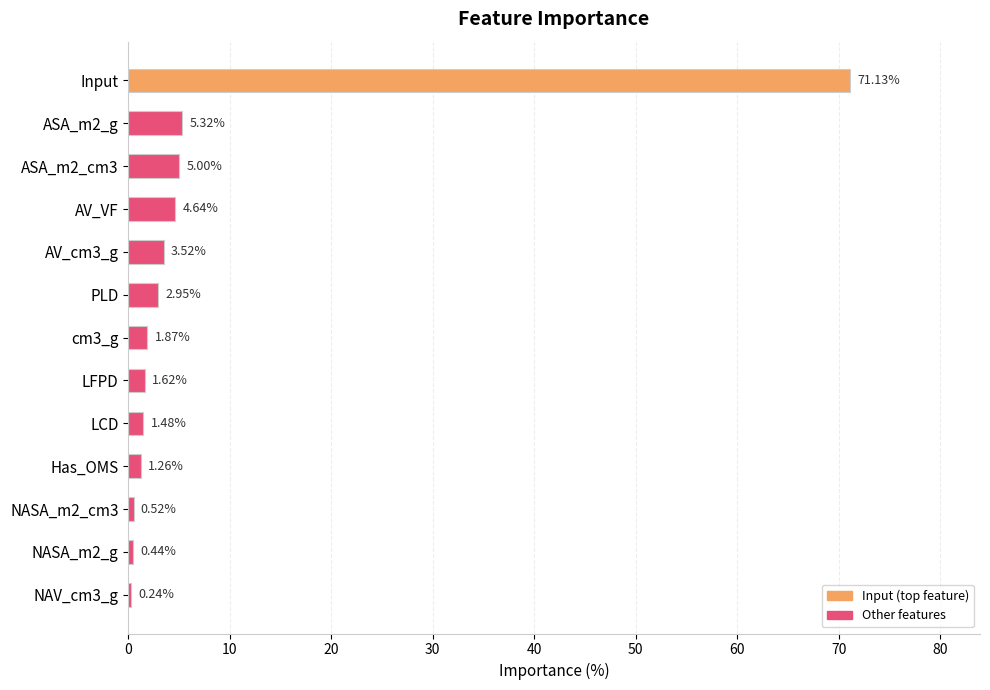

What is the change in value from NASA_m2_g to LCD?

+1.0